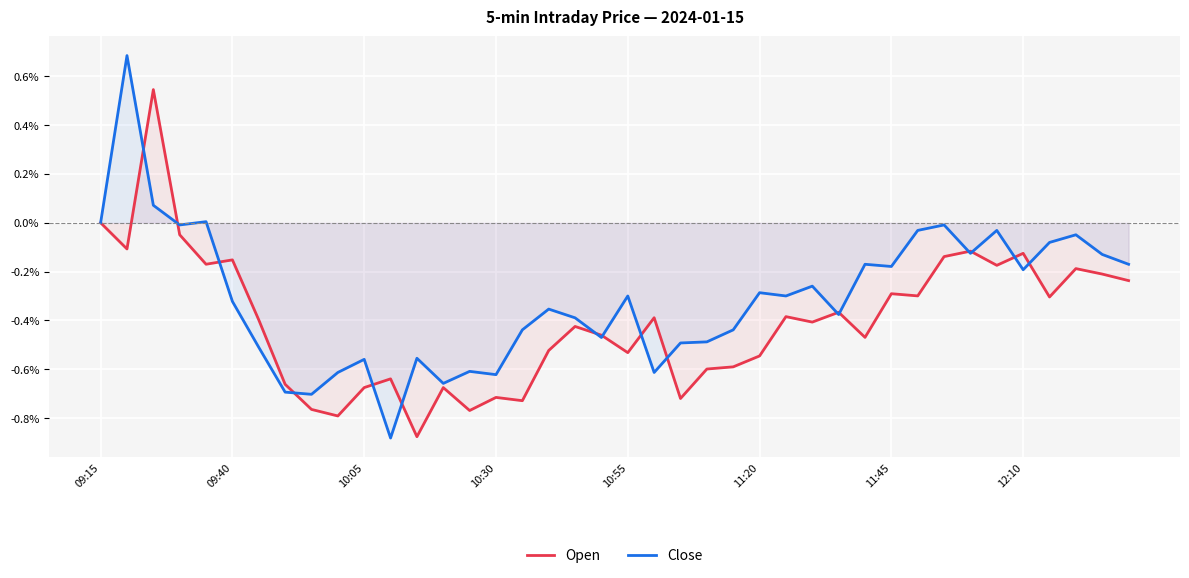

How many times do Open and Close cross each other?

16